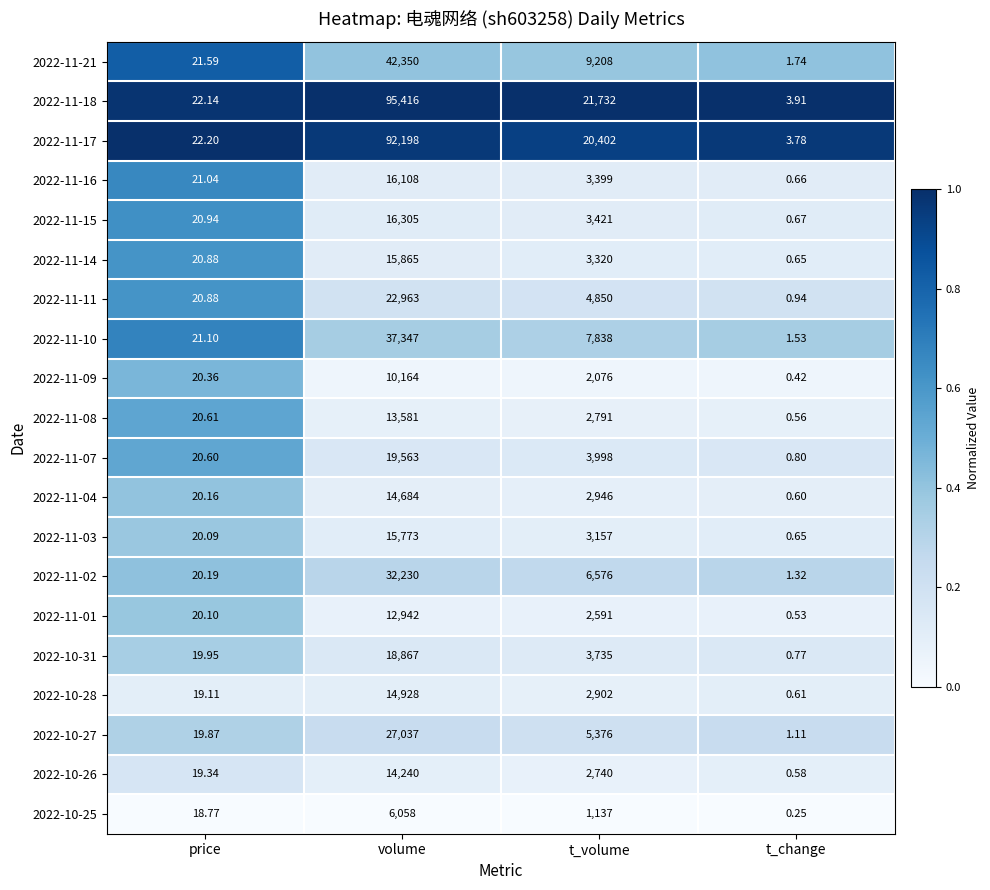

At which label does 2022-10-25 first exceed 1137?

volume